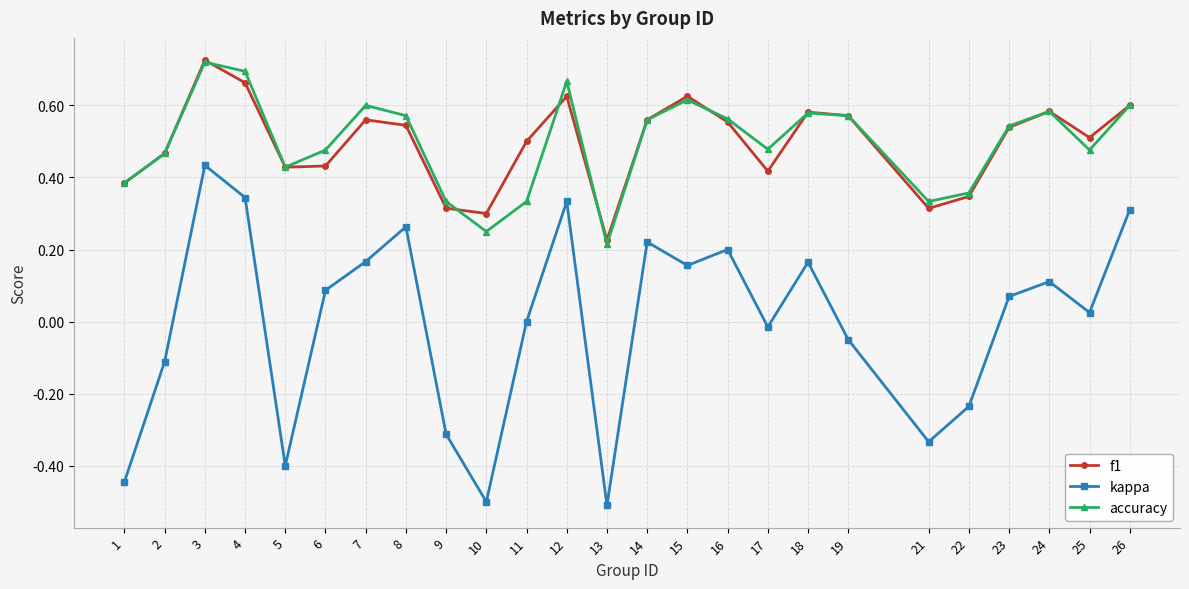

At which category is the sum across all series the highest?

3